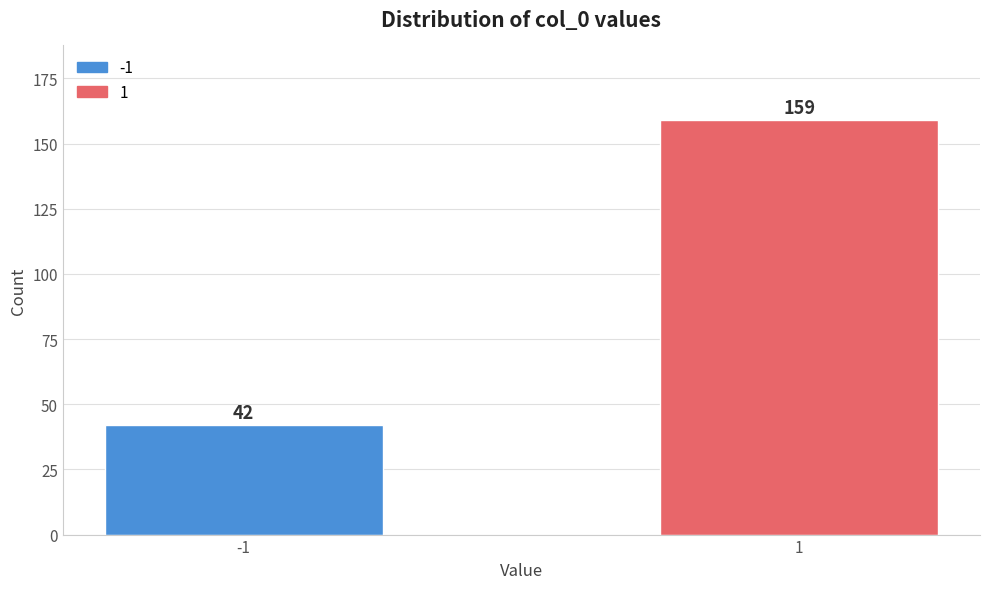

Reading right to left, transcribe all the data shown in this chart.

1=159	-1=42